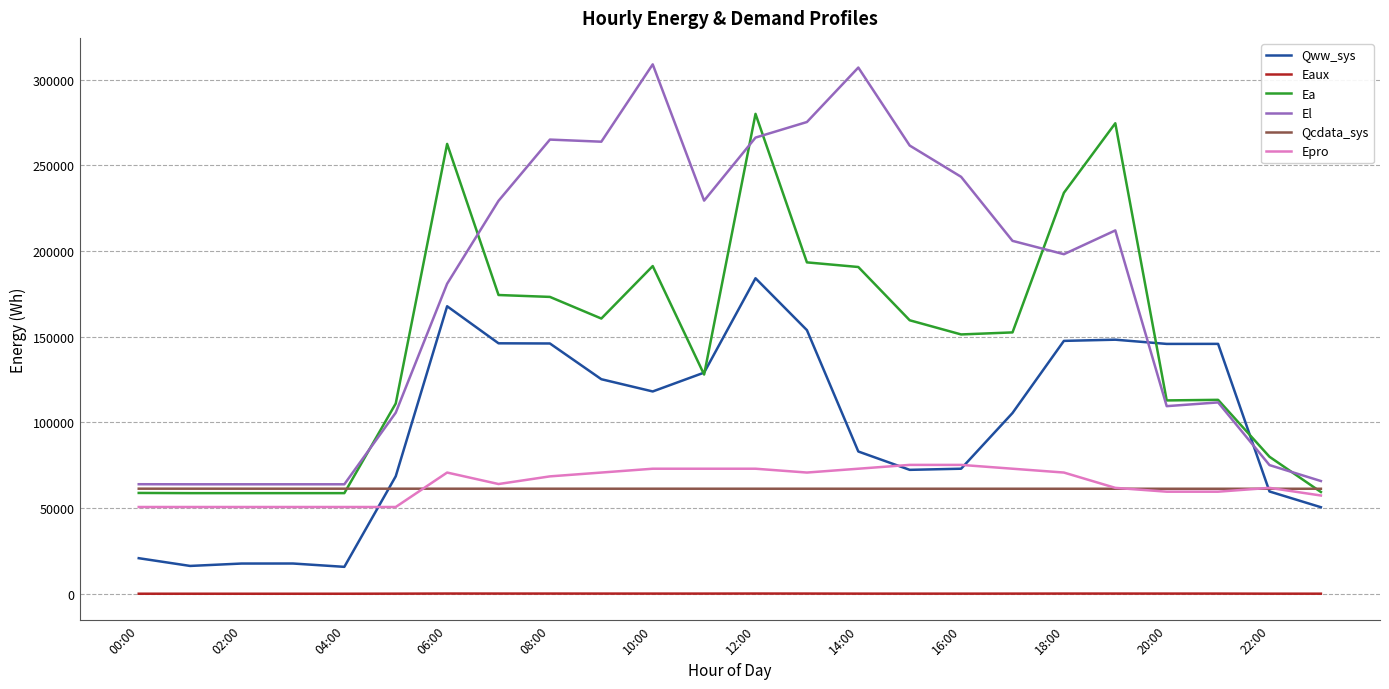

Does the chart display data point markers on the line(s)?

No